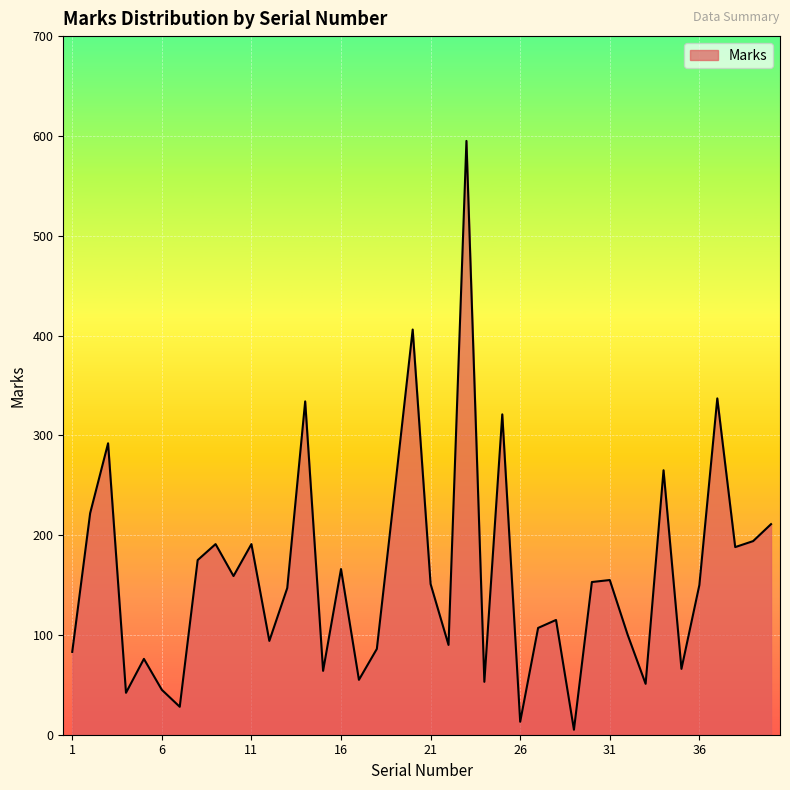

What is the greatest value displayed?

595